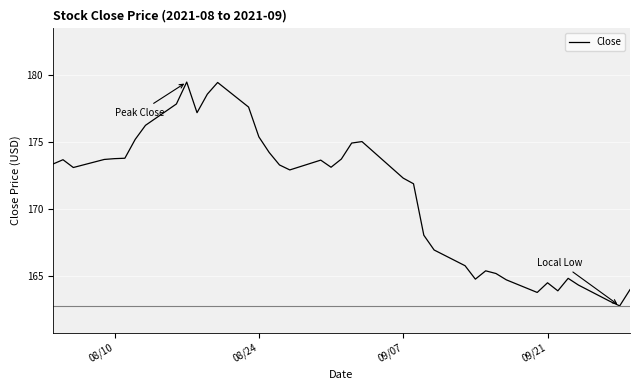

What is the maximum value shown in the chart?

179.5